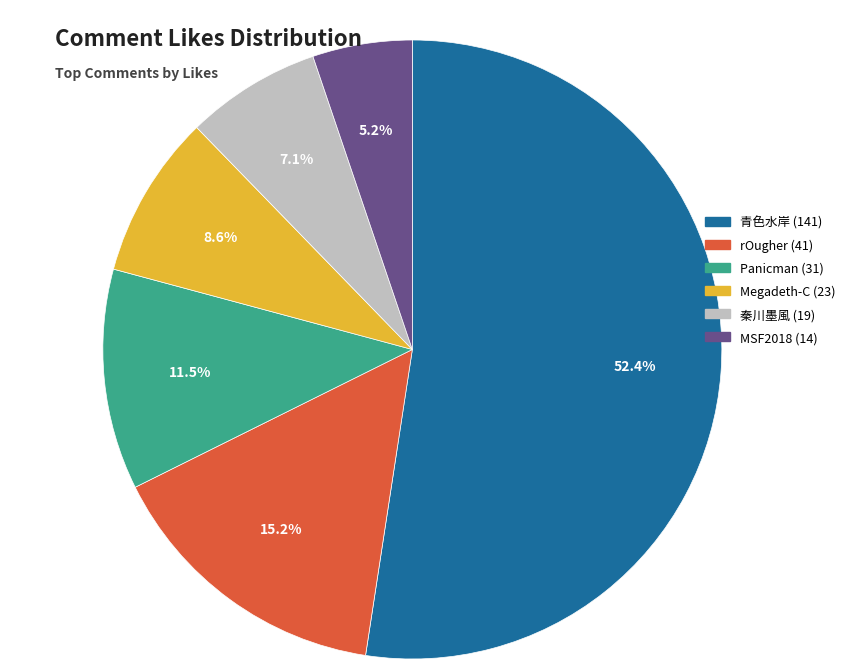

Which slice is the largest?

141